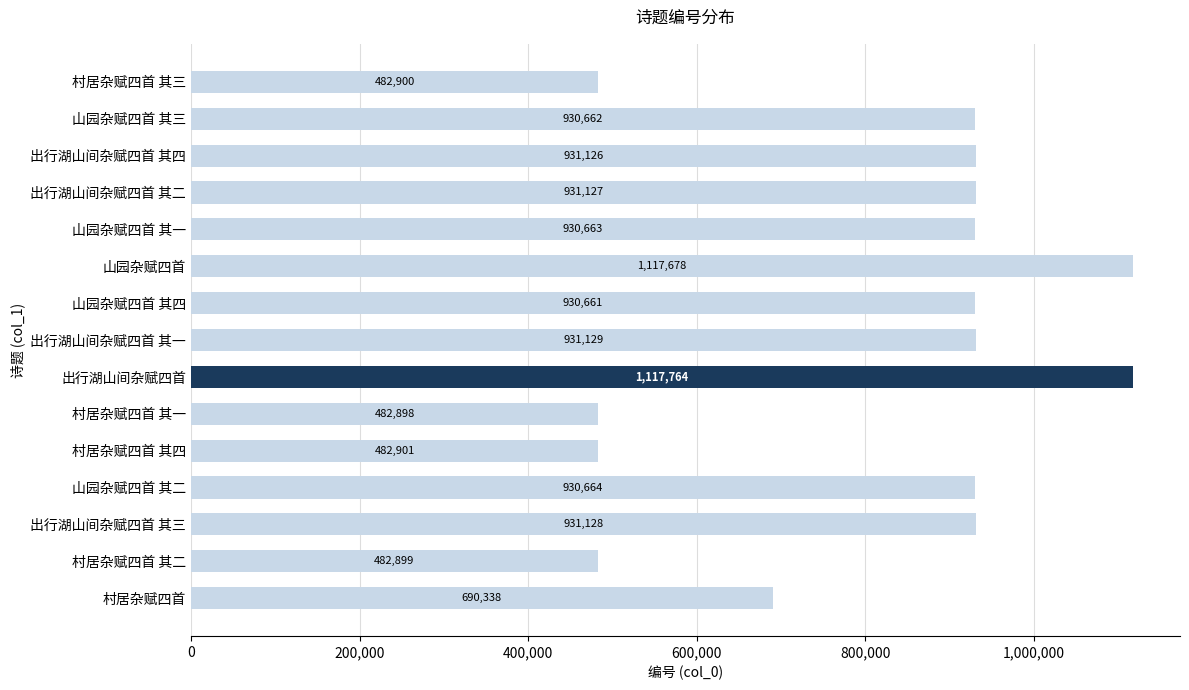

Between 山园杂赋四首 其四 and 山园杂赋四首 其三, which is larger?

山园杂赋四首 其三